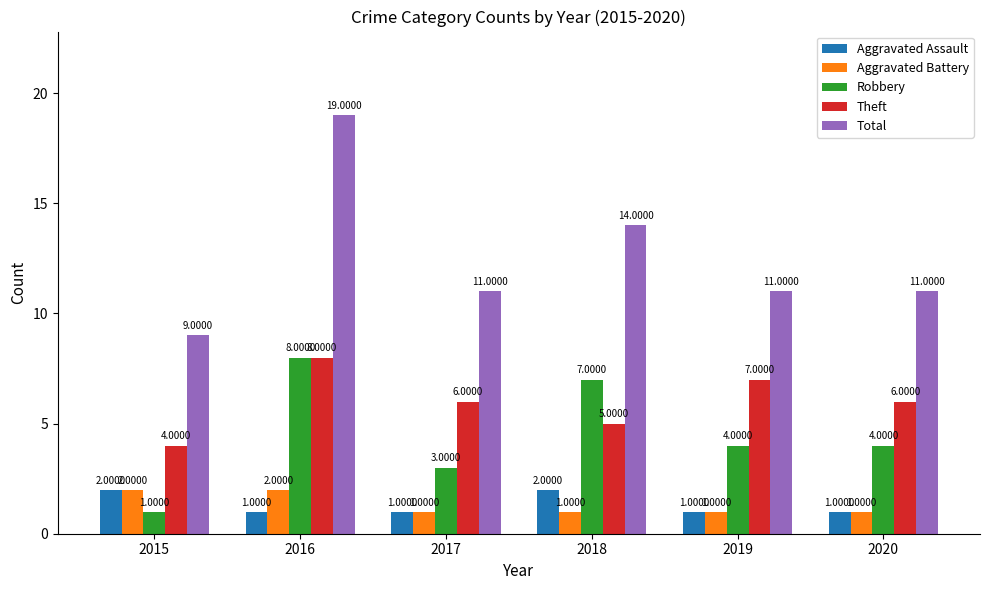

Are the bars horizontal?

No